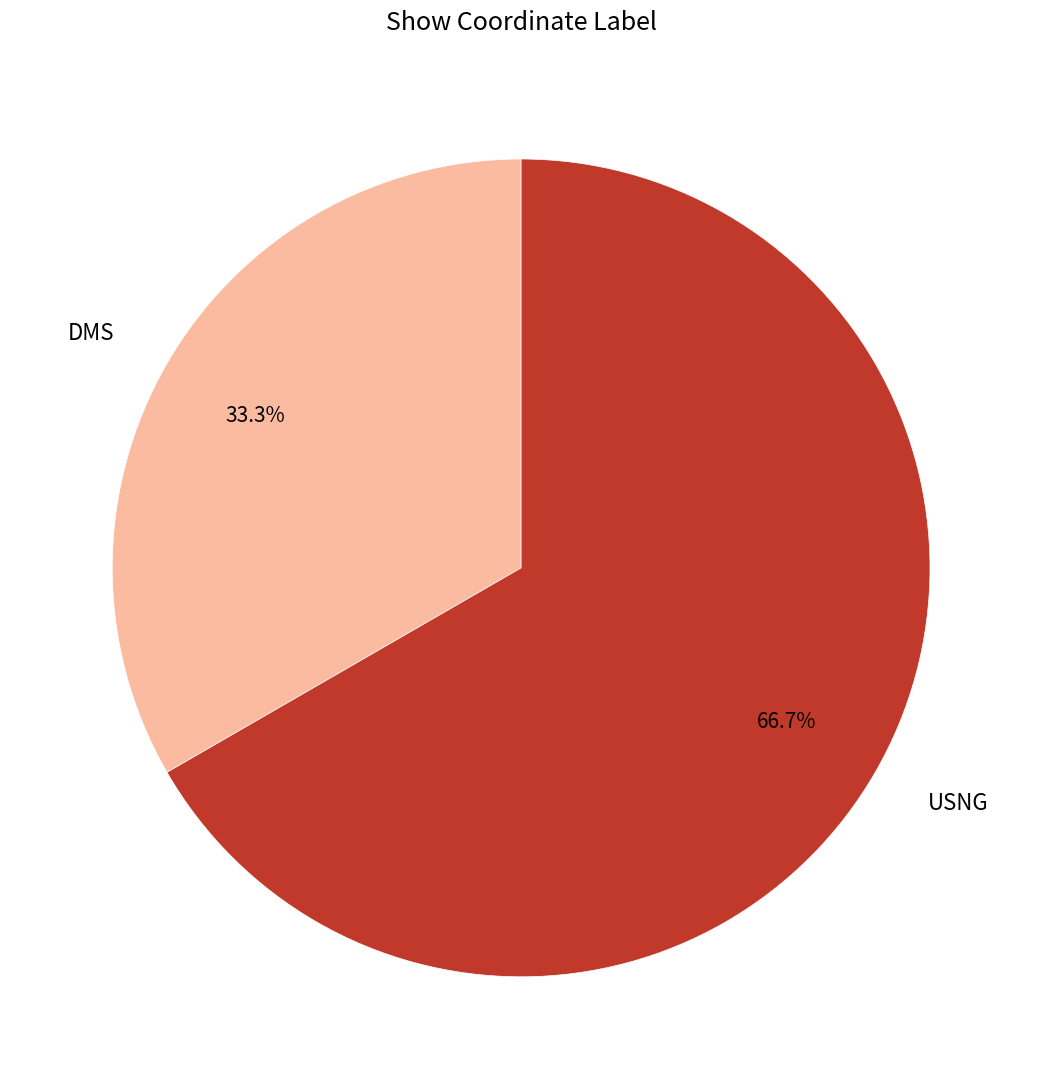

To the nearest percent, what is the difference between the USNG and DMS slice percentages?

33%